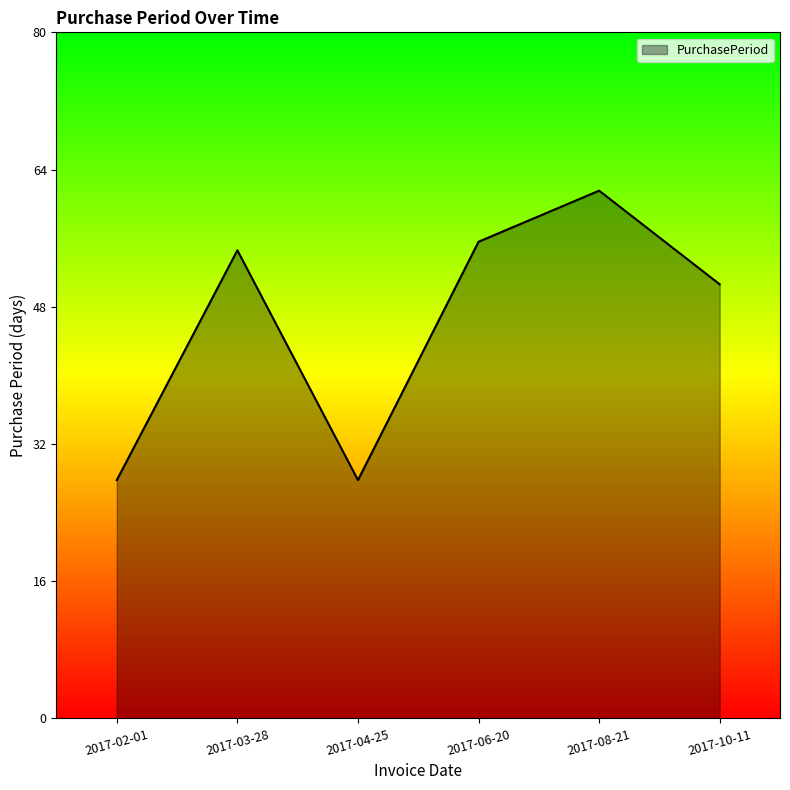

How many distinct data groups are displayed?

1